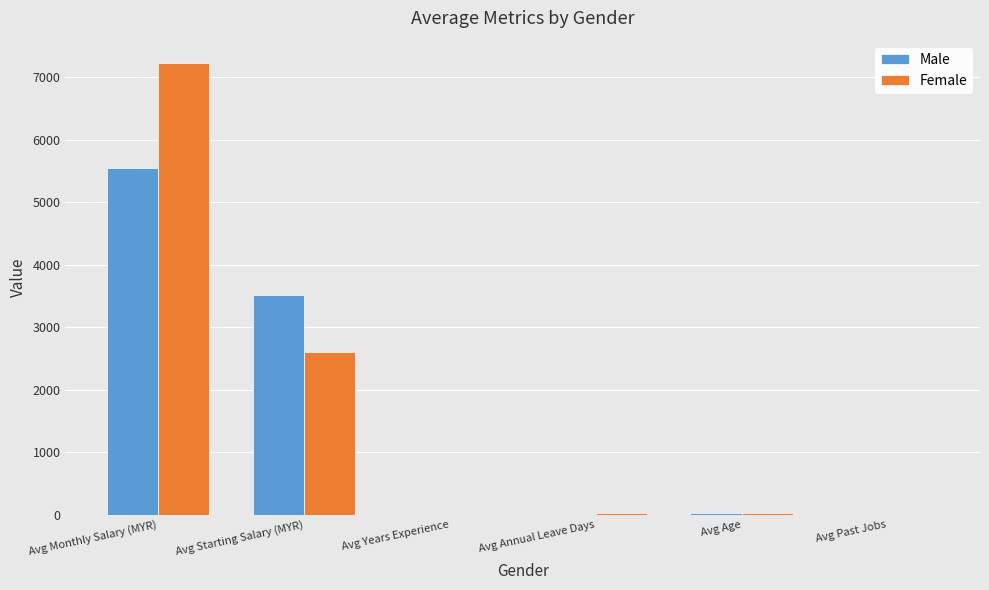

Is it true that Male equals 3509.5 at Avg Starting Salary (MYR)?

True